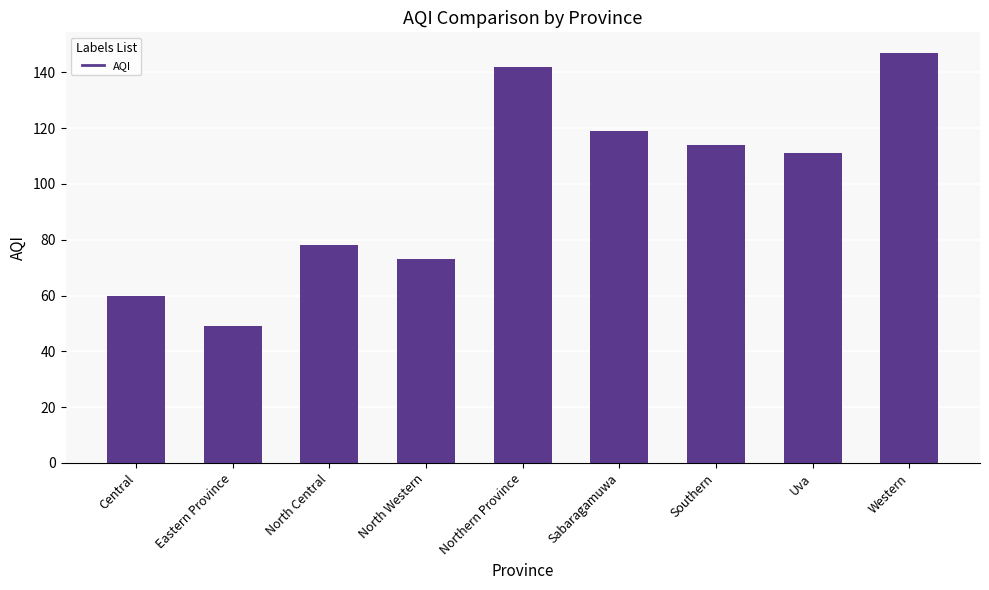

What is the label of the 2nd bar from the right?

Uva